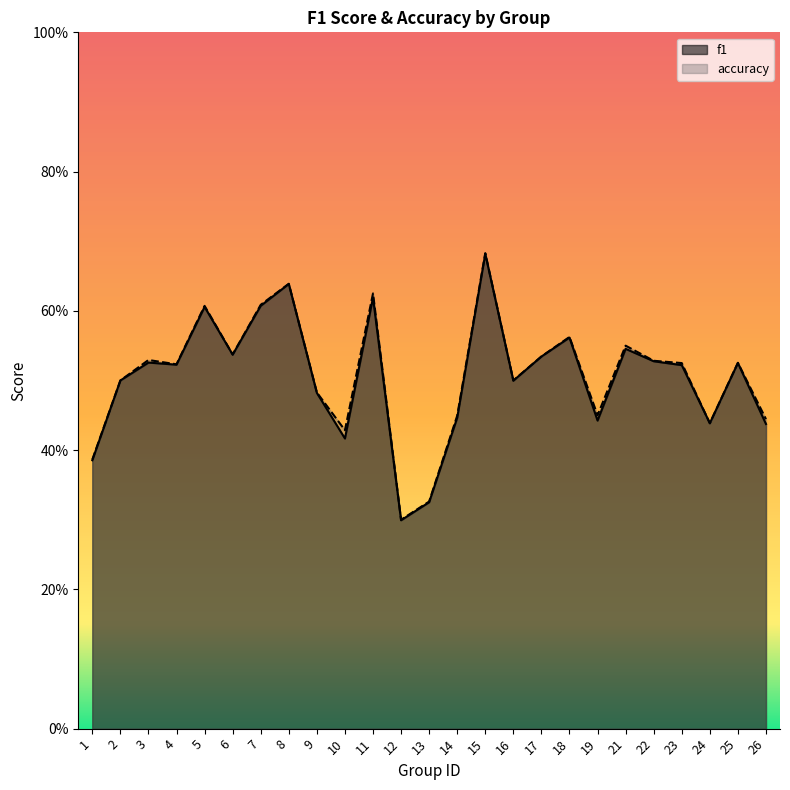

The value of accuracy at 6 is 0.2. True or false?

False